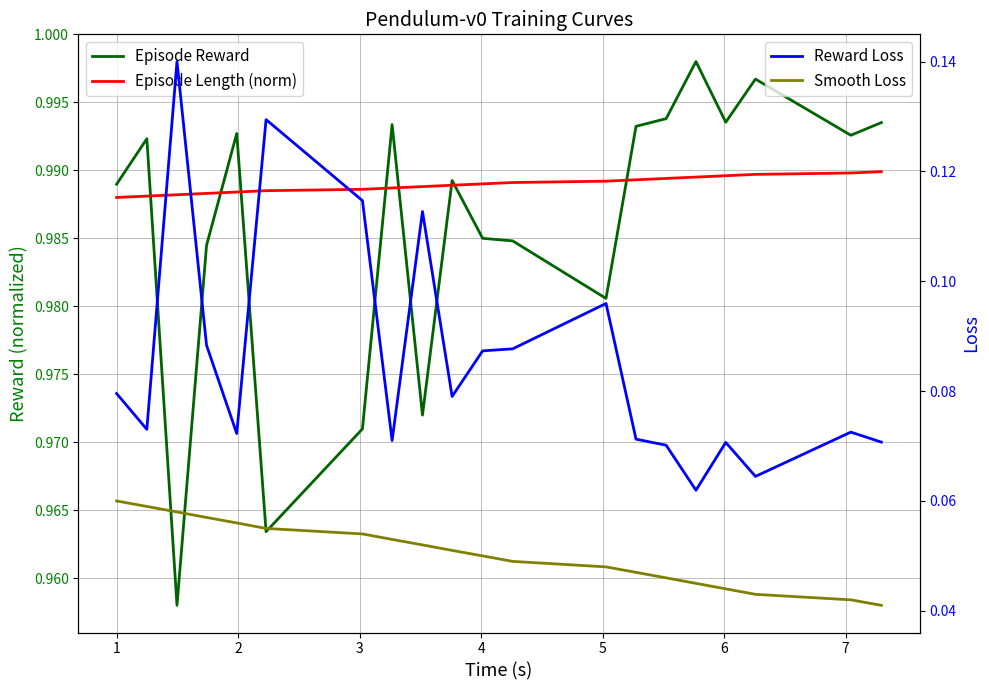

Reading right to left, transcribe all the data shown in this chart.

Episode Reward: 1.0	1.0	1.0	1.0	1.0	1.0	1.0	1.0	1.0	1.0	1.0	1.0	1.0	1.0	1.0	1.0	1.0	1.0	1.0	1.0
Episode Length (norm): 1.0	1.0	1.0	1.0	1.0	1.0	1.0	1.0	1.0	1.0	1.0	1.0	1.0	1.0	1.0	1.0	1.0	1.0	1.0	1.0
Reward Loss: 0.1	0.1	0.1	0.1	0.1	0.1	0.1	0.1	0.1	0.1	0.1	0.1	0.1	0.1	0.1	0.1	0.1	0.1	0.1	0.1
Smooth Loss: 0.0	0.0	0.0	0.0	0.0	0.0	0.0	0.0	0.0	0.0	0.1	0.1	0.1	0.1	0.1	0.1	0.1	0.1	0.1	0.1